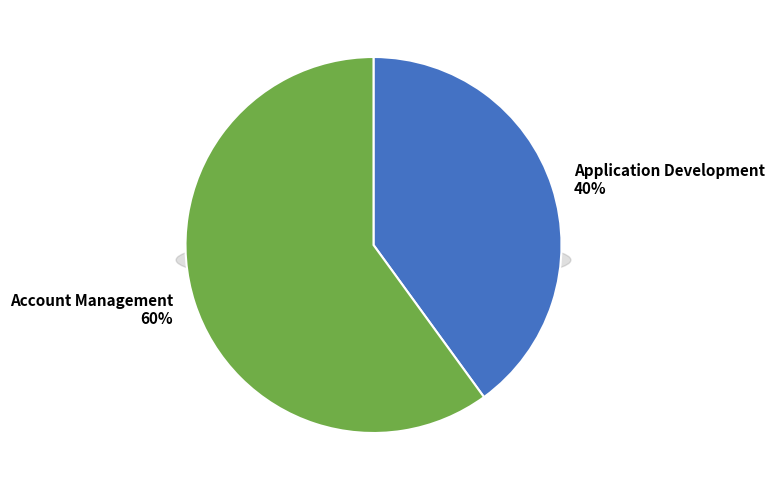

What percentage is NOT represented by Application Development?

60.0%